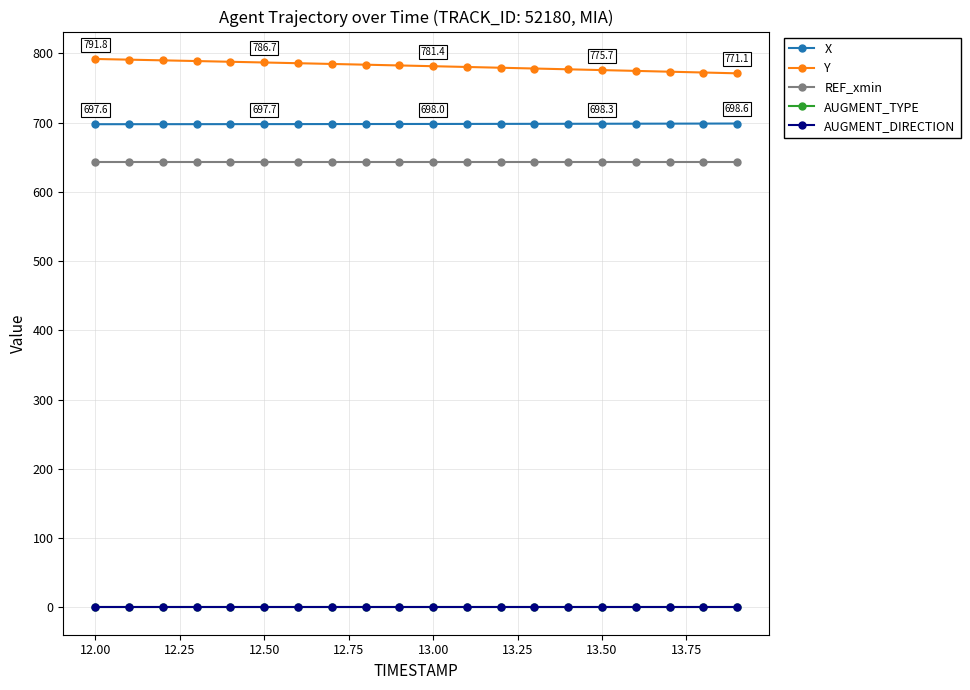

True or false: AUGMENT_TYPE and REF_xmin cross at least once.

False